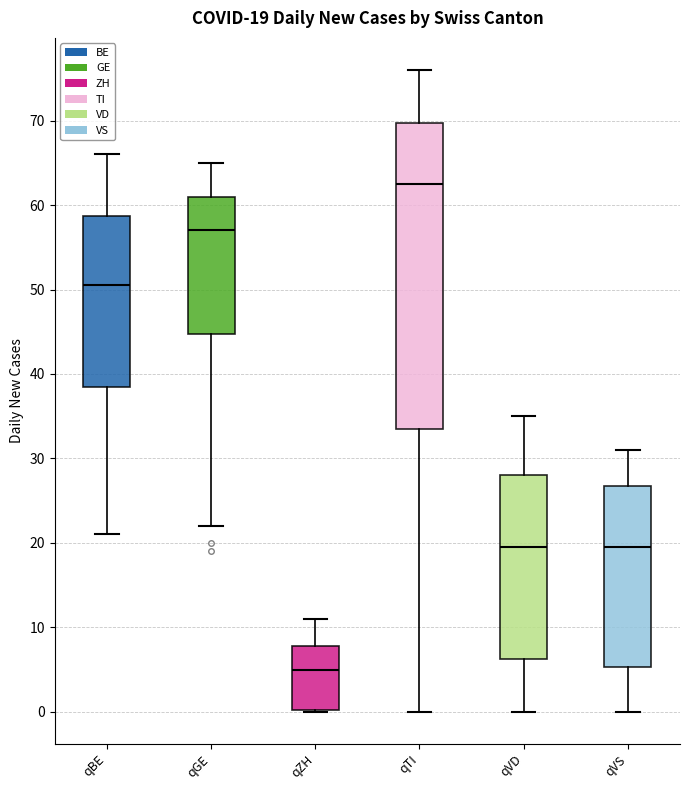

Which box is the tallest, from its lower edge to its upper edge?

qTI